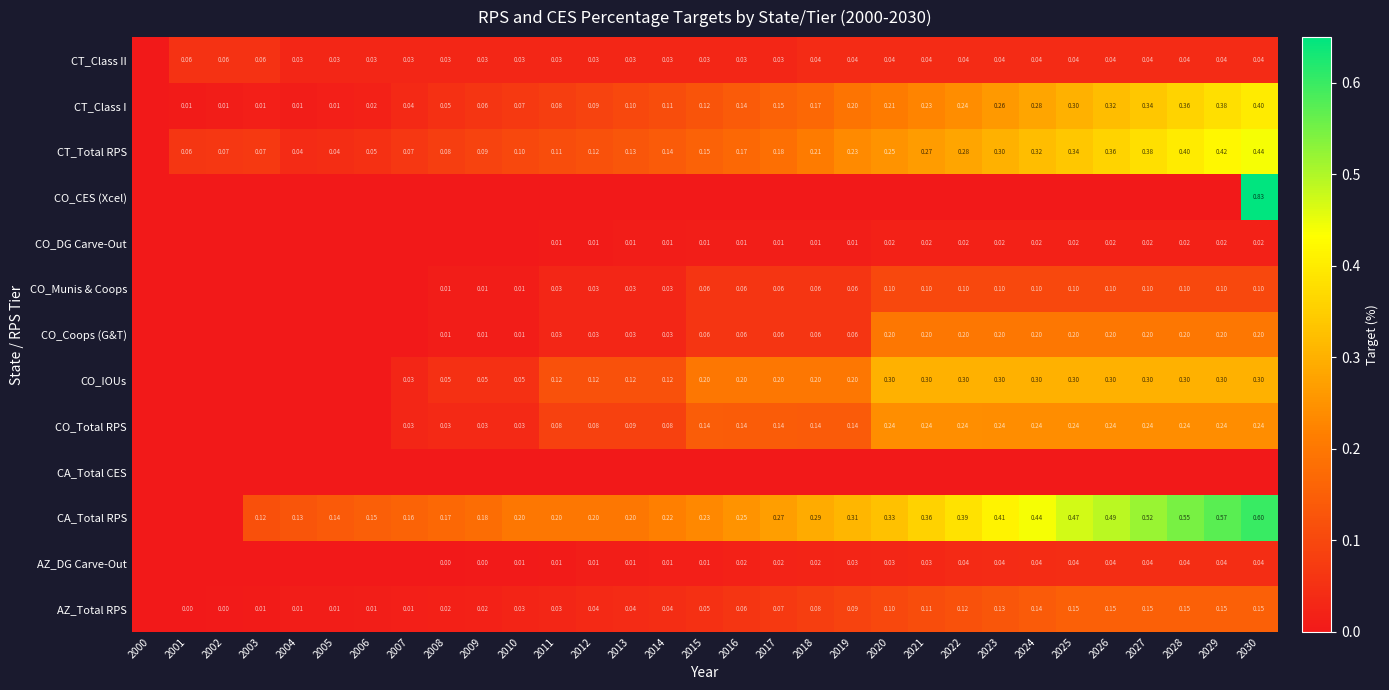

What is the greatest value displayed?

0.8